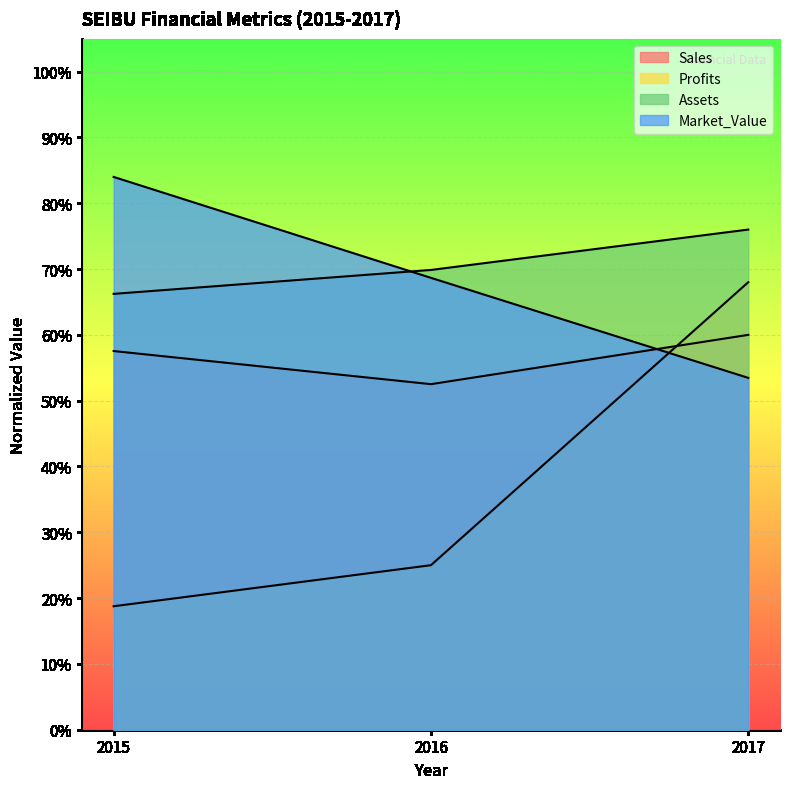

Does the chart display data point markers on the line(s)?

No